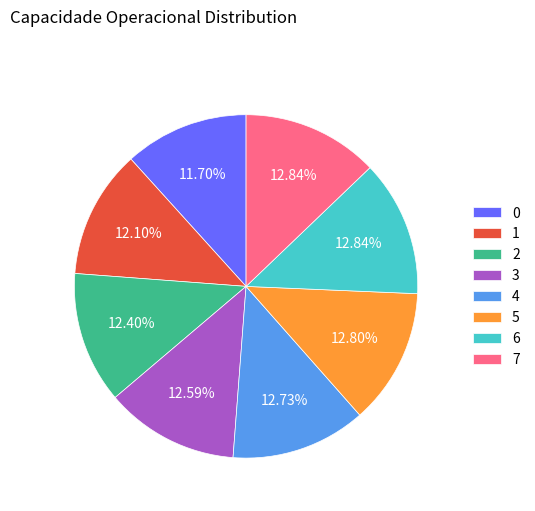

How many slices are in this pie chart?

8